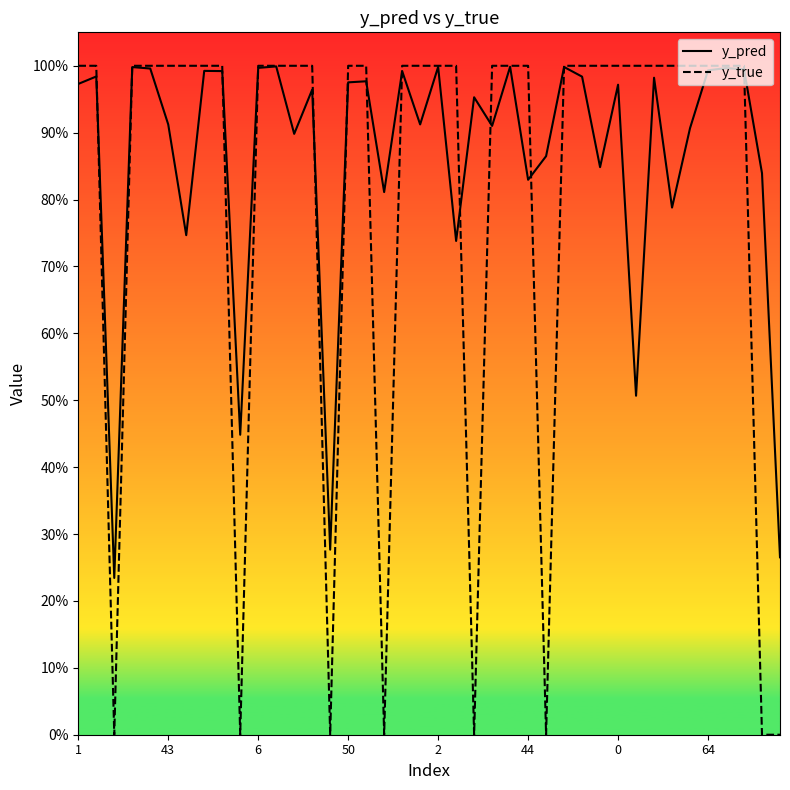

How many interior local valleys does the y_pred series have?

13